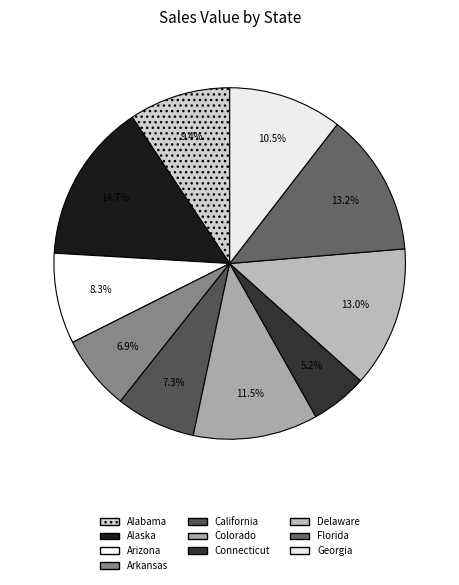

To the nearest percent, what is the average slice percentage?

10%